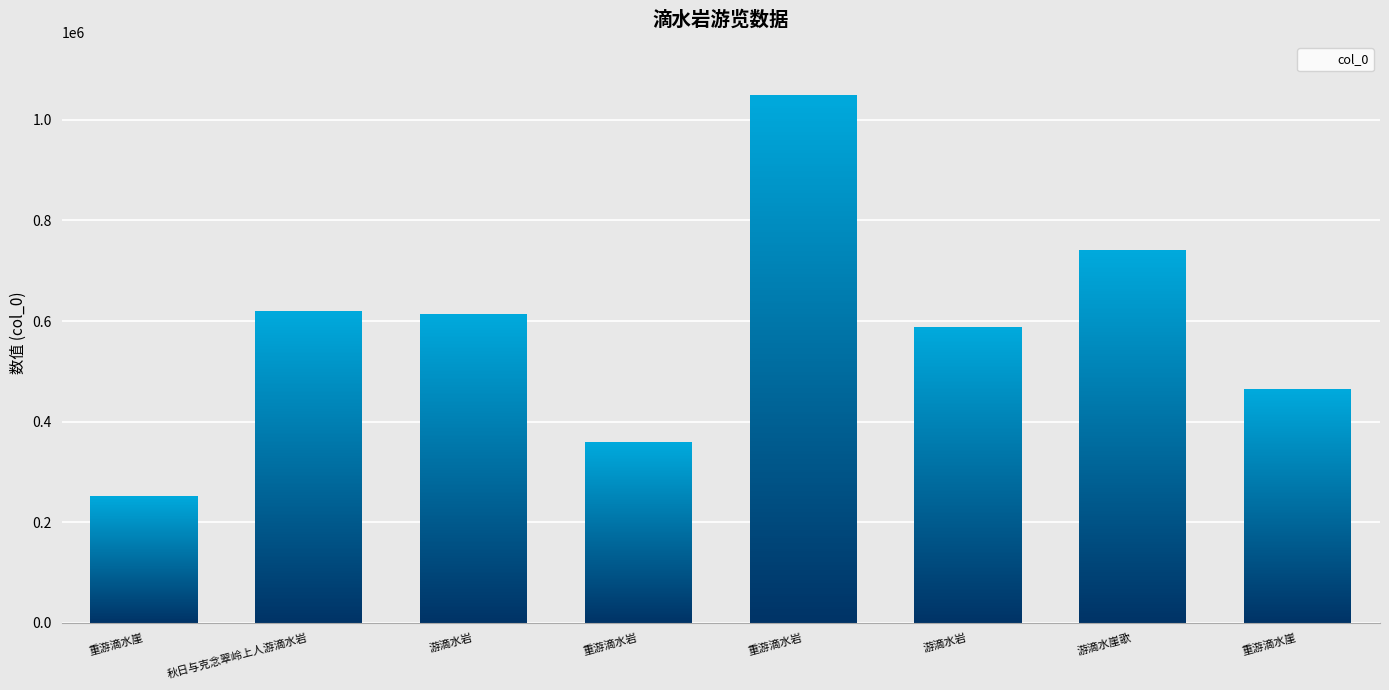

What is the smallest value displayed?

251967